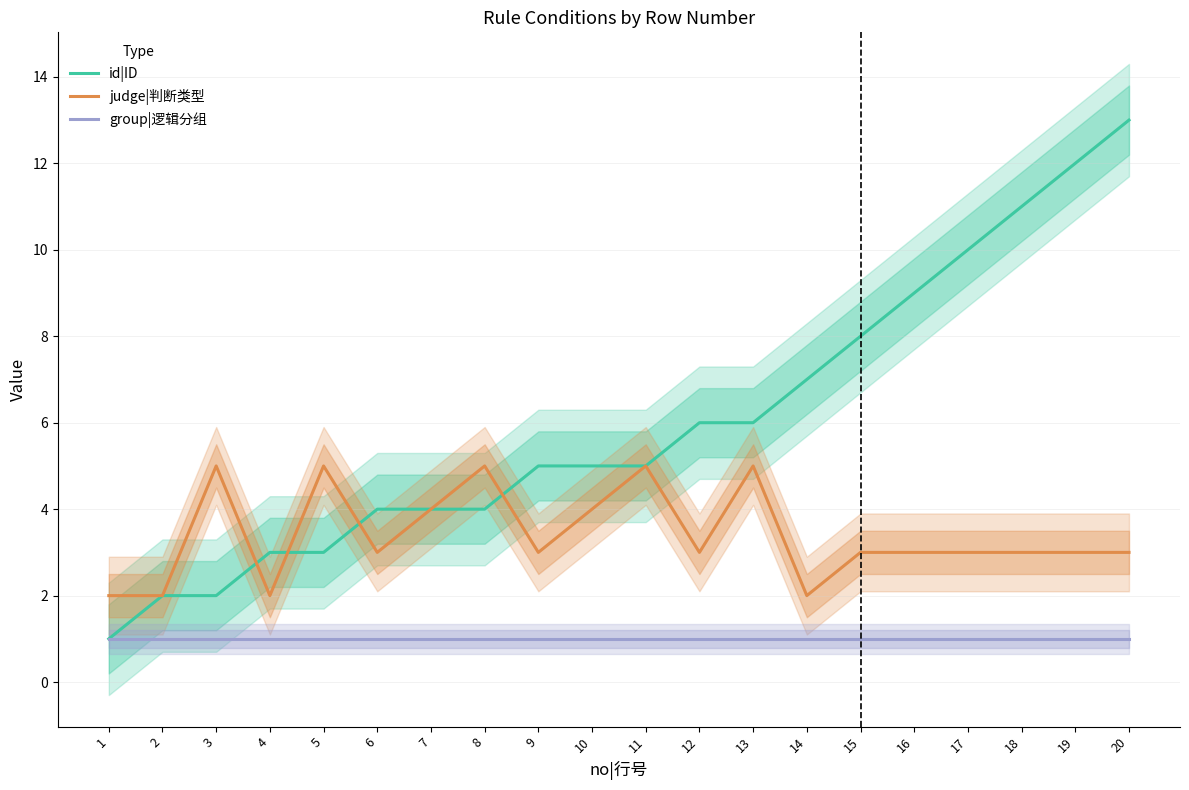

In judge|判断类型, how many points are lower than both neighbors (excluding endpoints)?

5